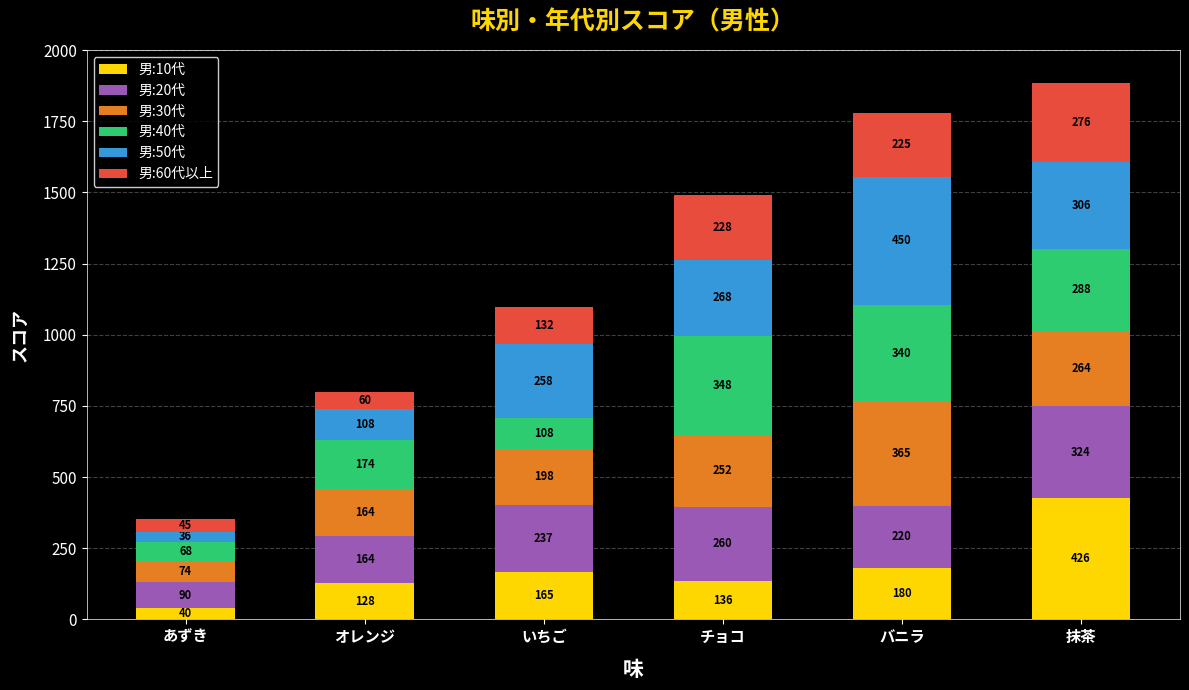

What is the total value across all series at オレンジ?

798